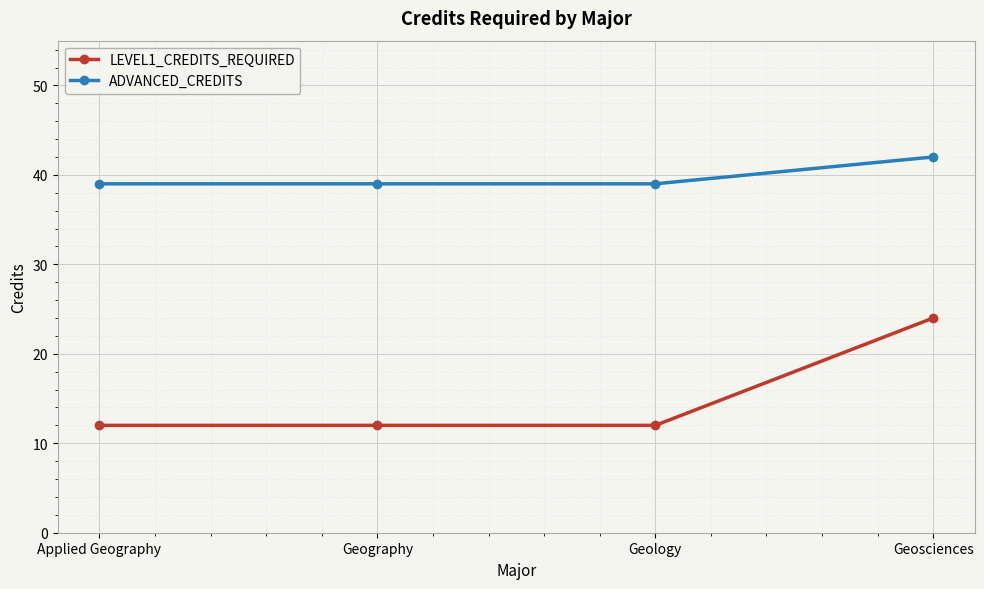

Is it true that LEVEL1_CREDITS_REQUIRED equals 18 at Geography?

False